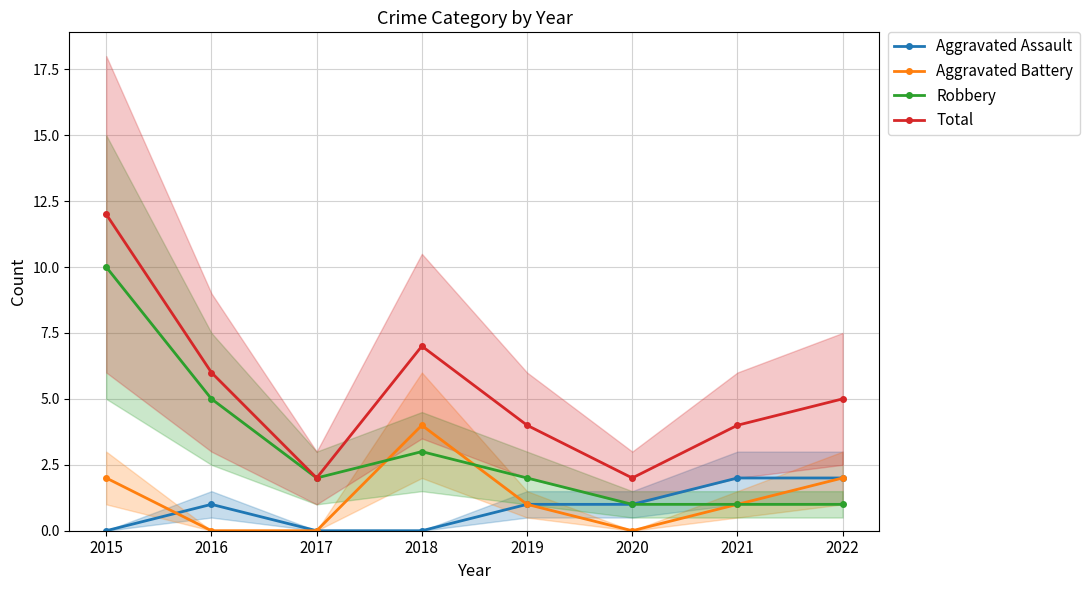

True or false: Robbery has a value of 5 at 2015.

False